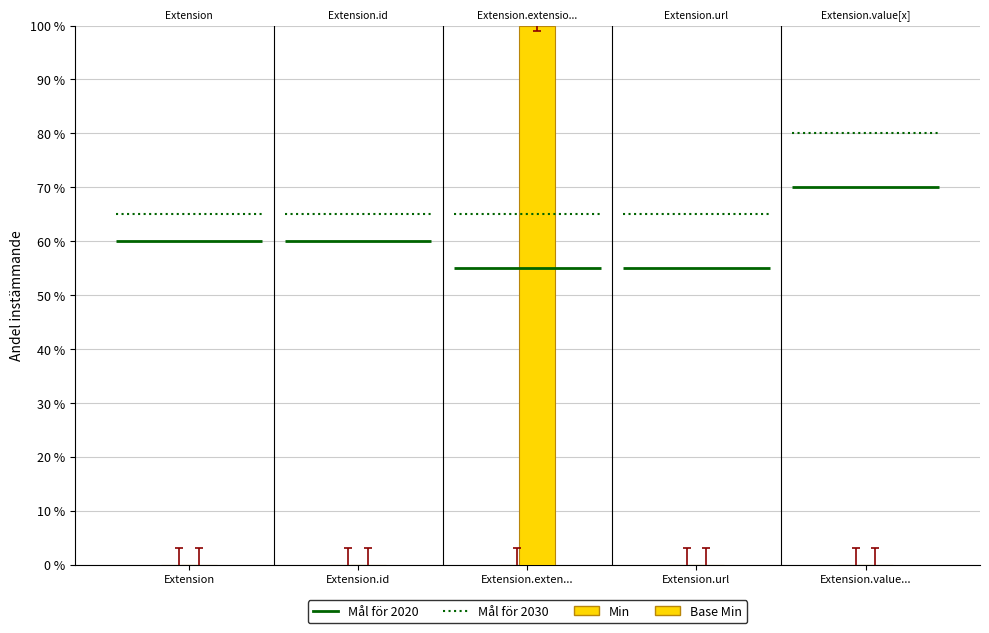

How many bars are there in total?

10